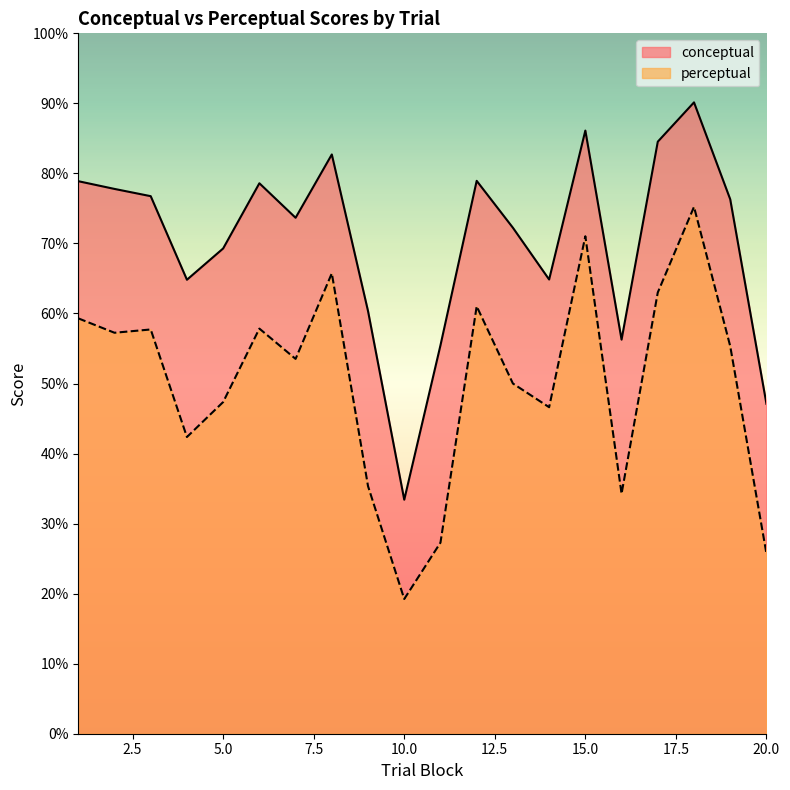

What value does the perceptual series have at 13?

50.0